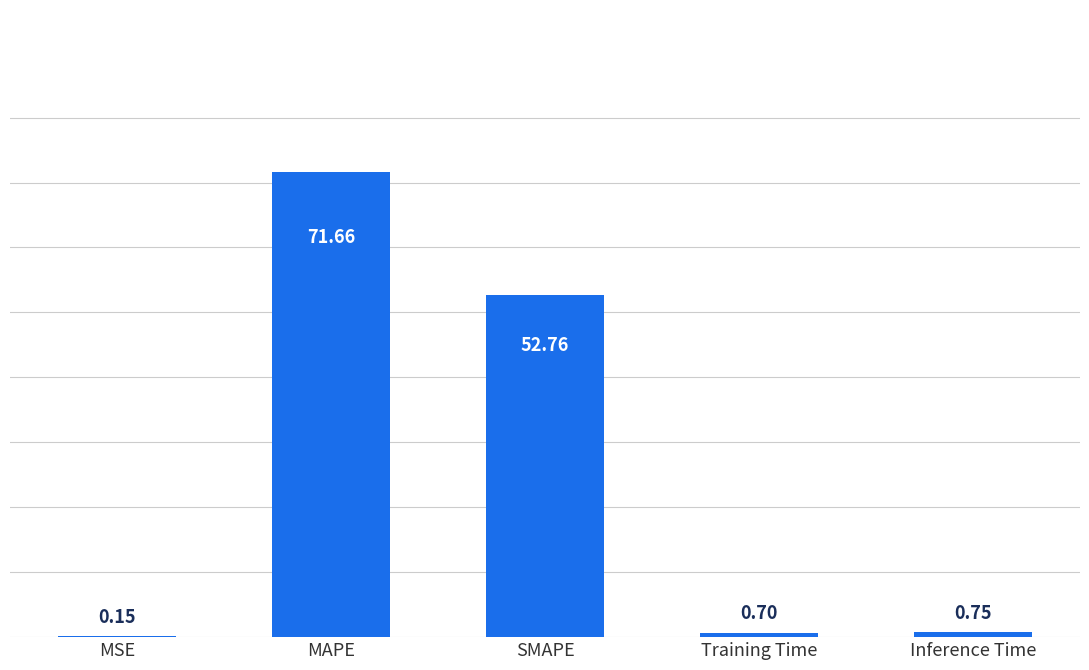

Where is the data nearest to the value 35?

SMAPE